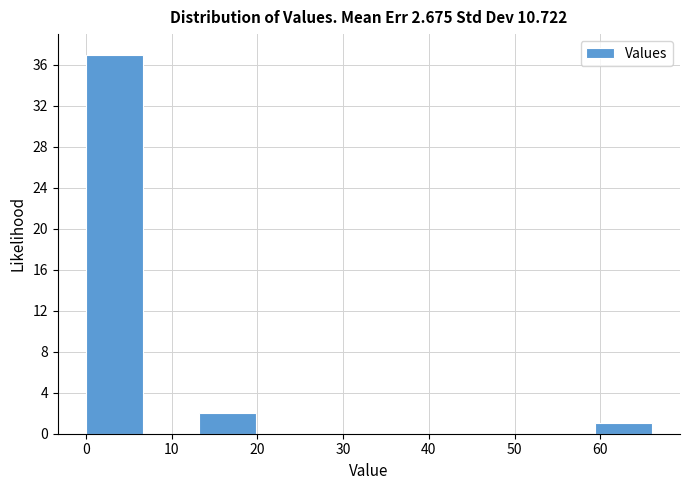

How tall is the bar that spans 59.4 to 66.0 on the x-axis? Neither the bar edges nor the heights are printed on the chart, so give them approximately, as read against the axes.

1